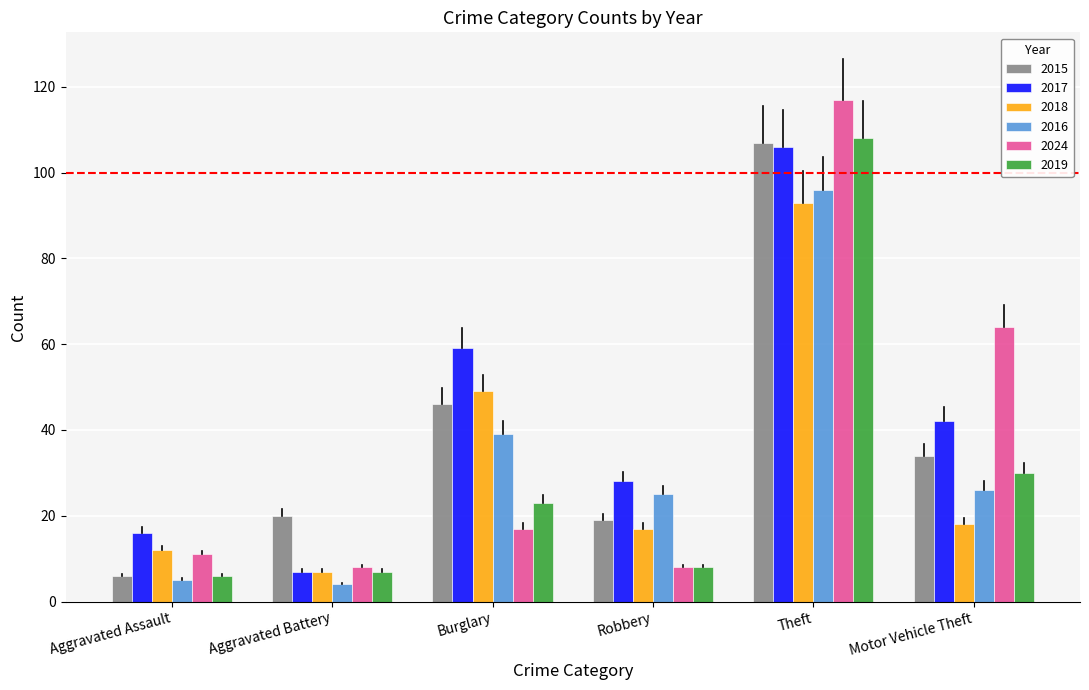

Reading left to right, list all the values displayed in this chart.

2015: 6	20	46	19	107	34
2017: 16	7	59	28	106	42
2018: 12	7	49	17	93	18
2016: 5	4	39	25	96	26
2024: 11	8	17	8	117	64
2019: 6	7	23	8	108	30